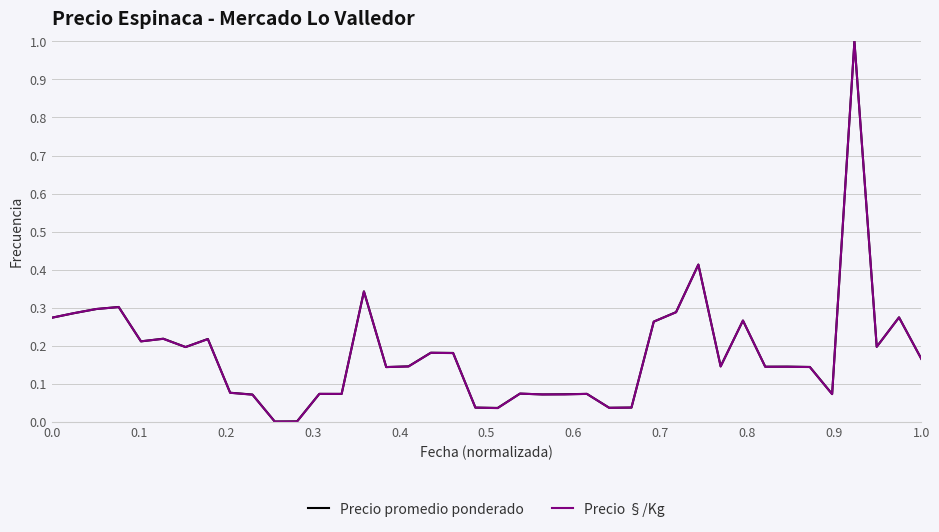

What is the maximum value shown in the chart?

1.0